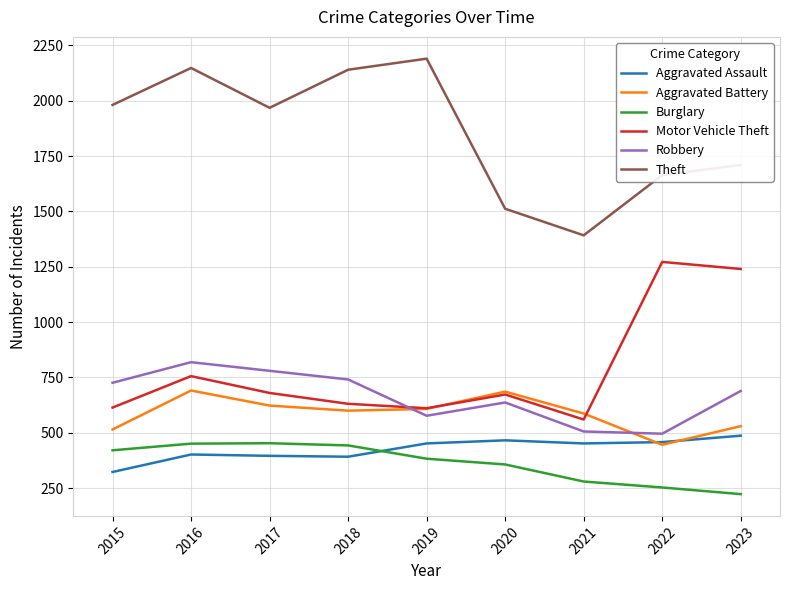

Which series has the widest spread of values?

Theft